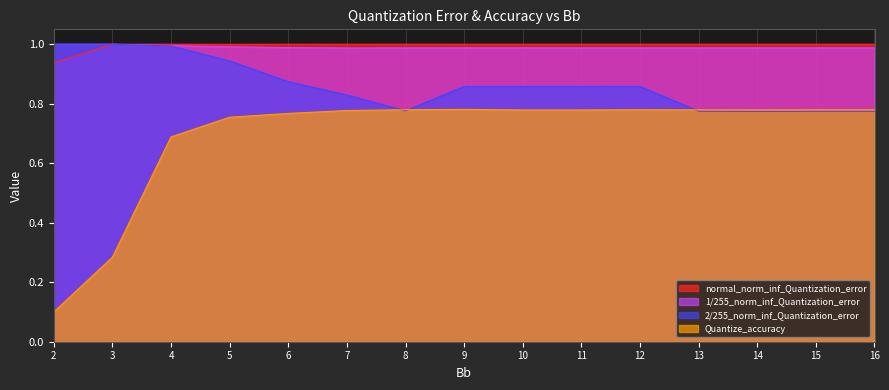

Where is the first local minimum for normal_norm_inf_Quantization_error?

5